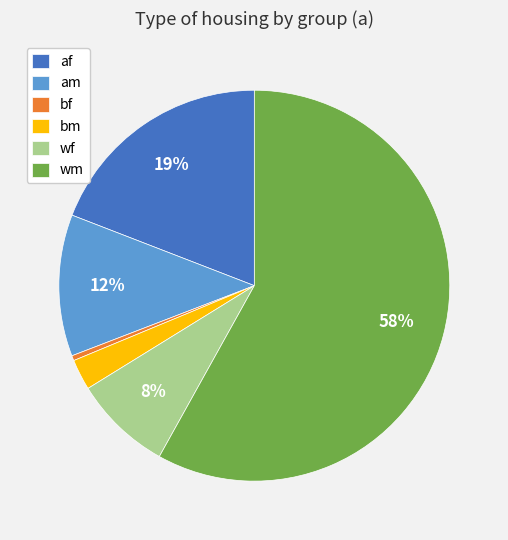

Does any single category account for the majority?

Yes